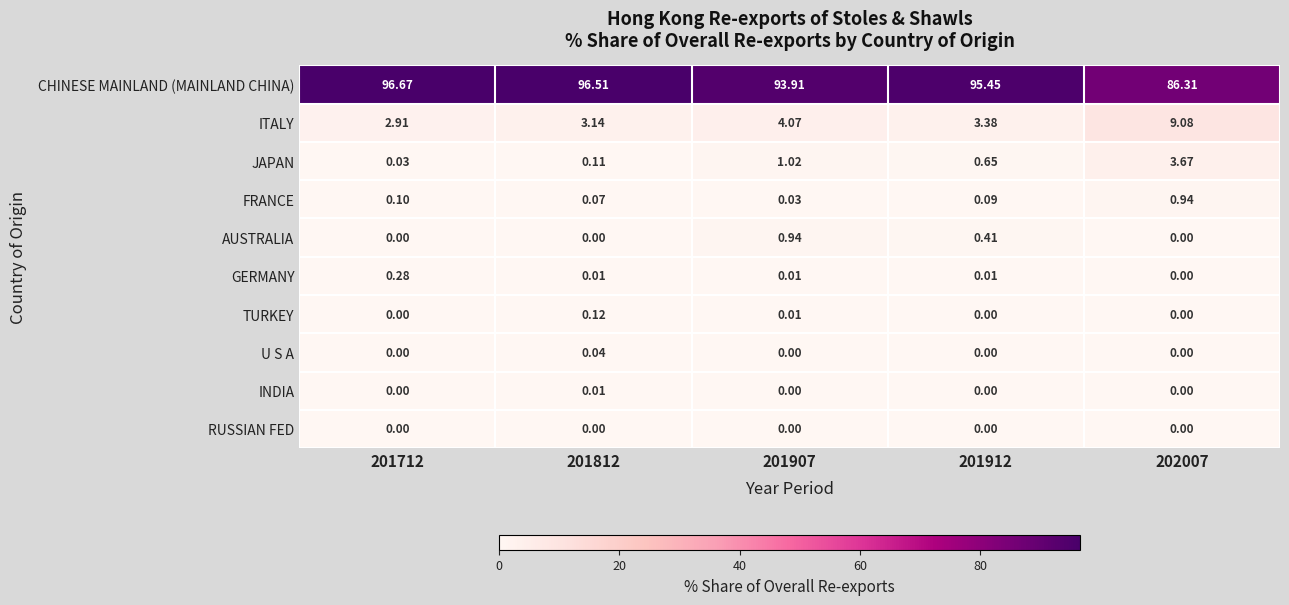

Is the value of CHINESE MAINLAND (MAINLAND CHINA) at 201907 greater than the value of U S A at 201912?

Yes